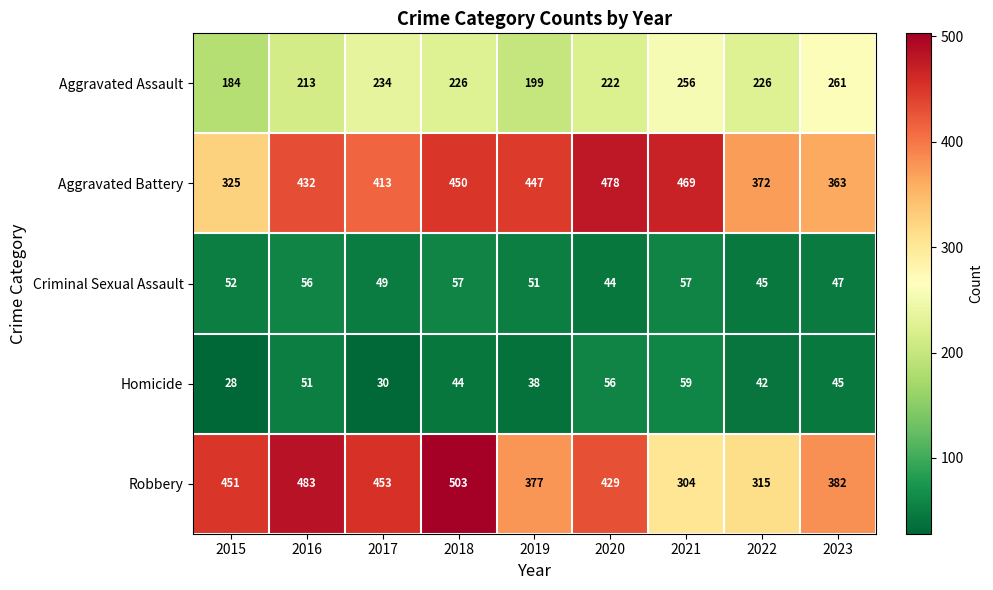

Rank the series by their maximum value, from highest to lowest.

Robbery, Aggravated Battery, Aggravated Assault, Homicide, Criminal Sexual Assault